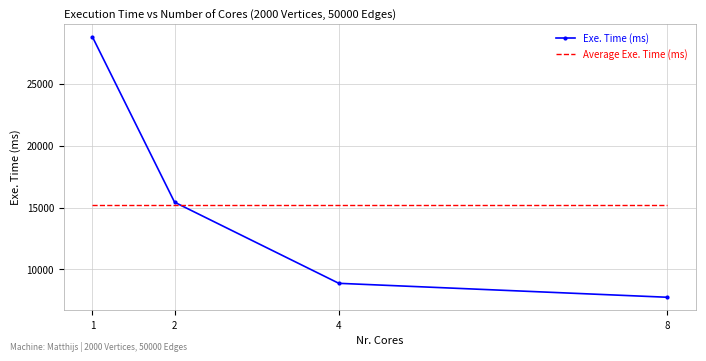

What is the total value across all series at 4?

24091.8